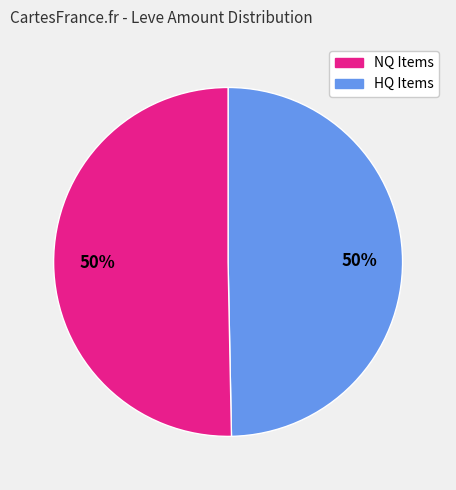

To the nearest percent, what is the average slice percentage?

50%